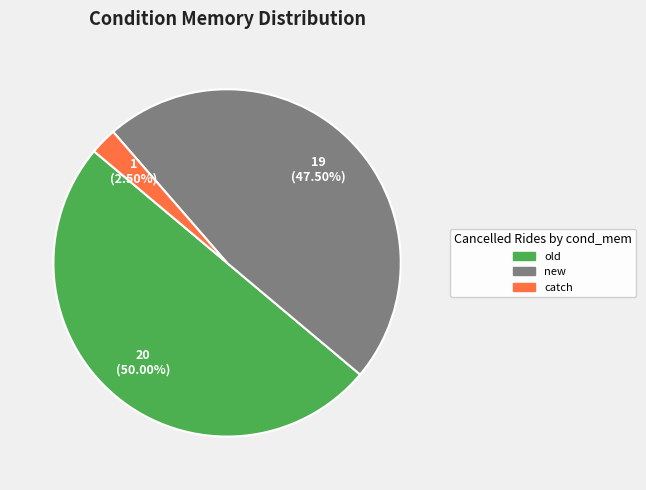

Between old and new, which is larger?

old